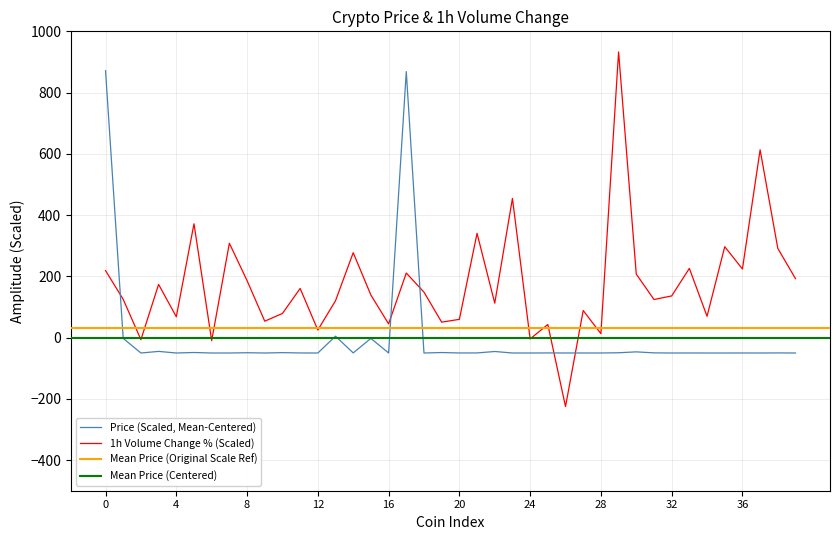

After their last crossing, which series has the higher values: 1h Volume Change % (Scaled) or Price (Scaled, Mean-Centered)?

1h Volume Change % (Scaled)